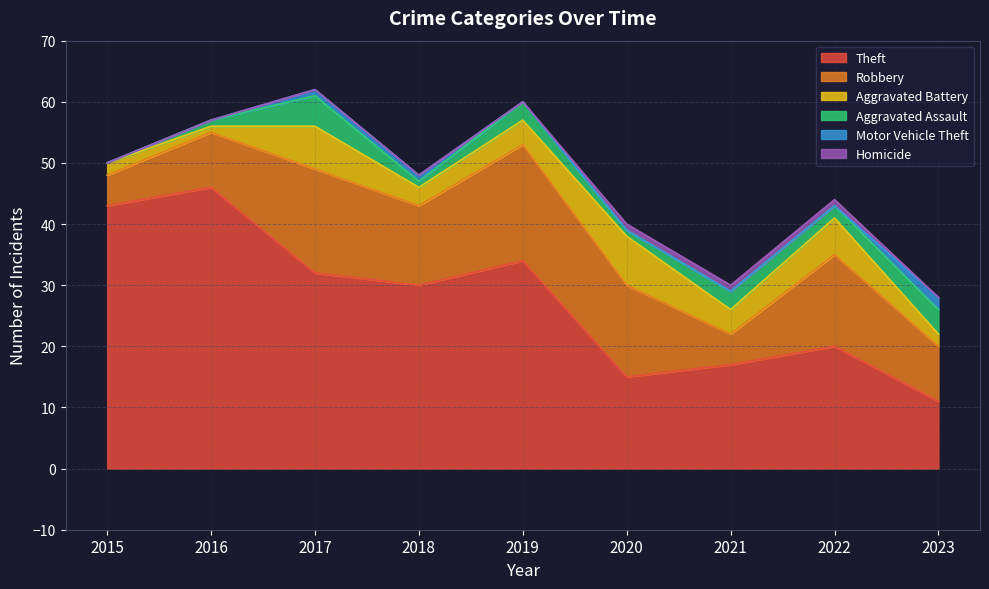

True or false: Aggravated Battery and Robbery intersect in this chart.

False